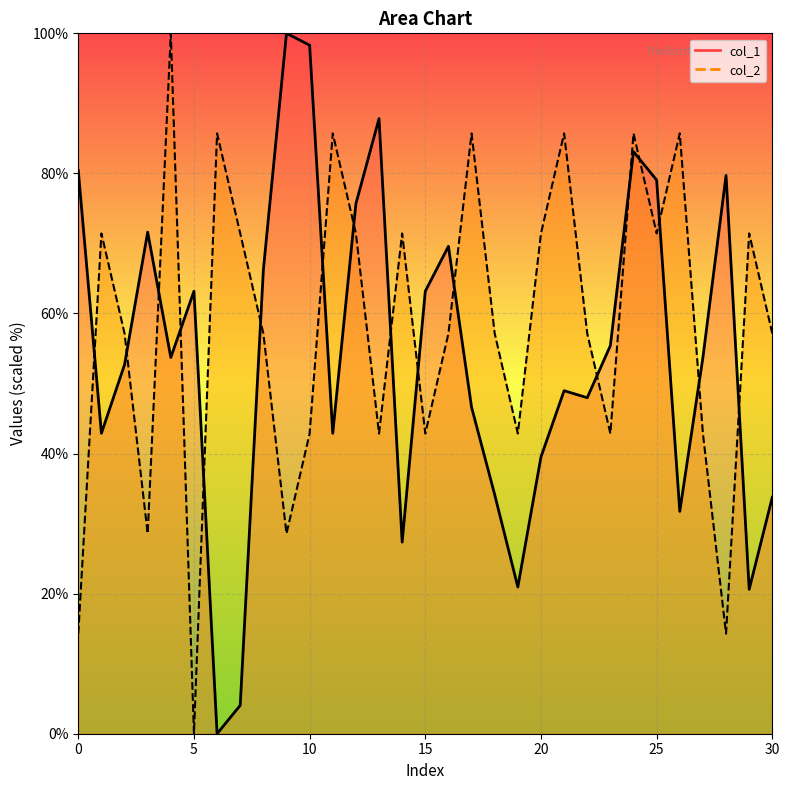

How many data points in col_2 are above 57?

20